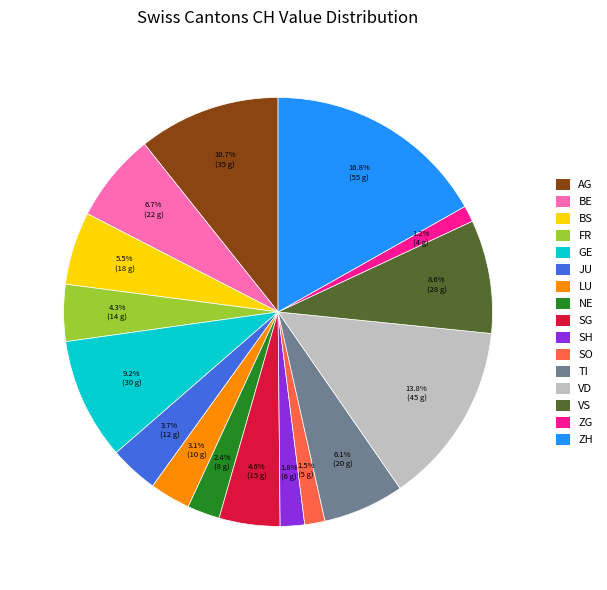

What percentage do ZH and JU together represent?

20.5%